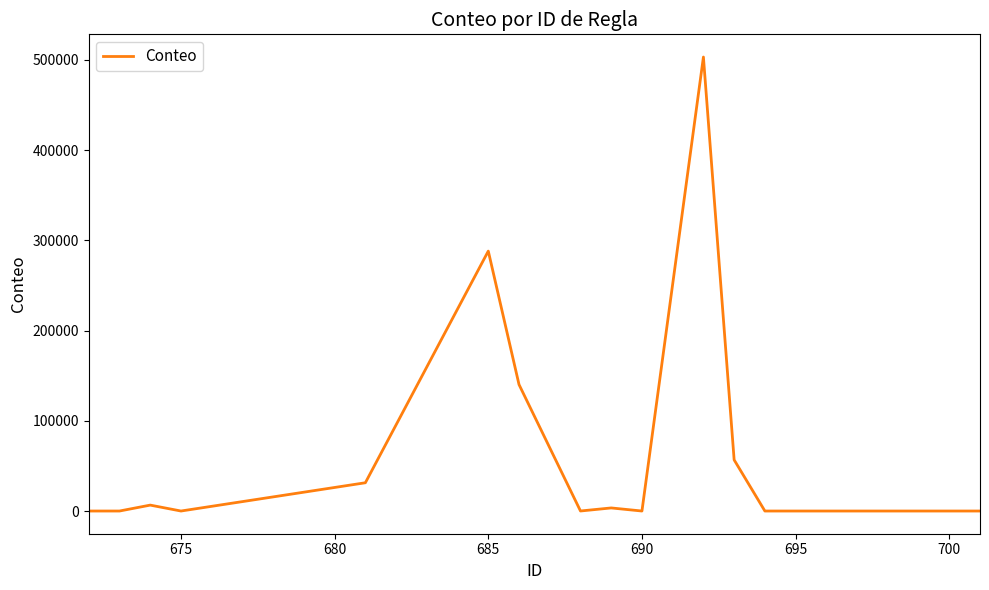

What is the greatest value displayed?

503171